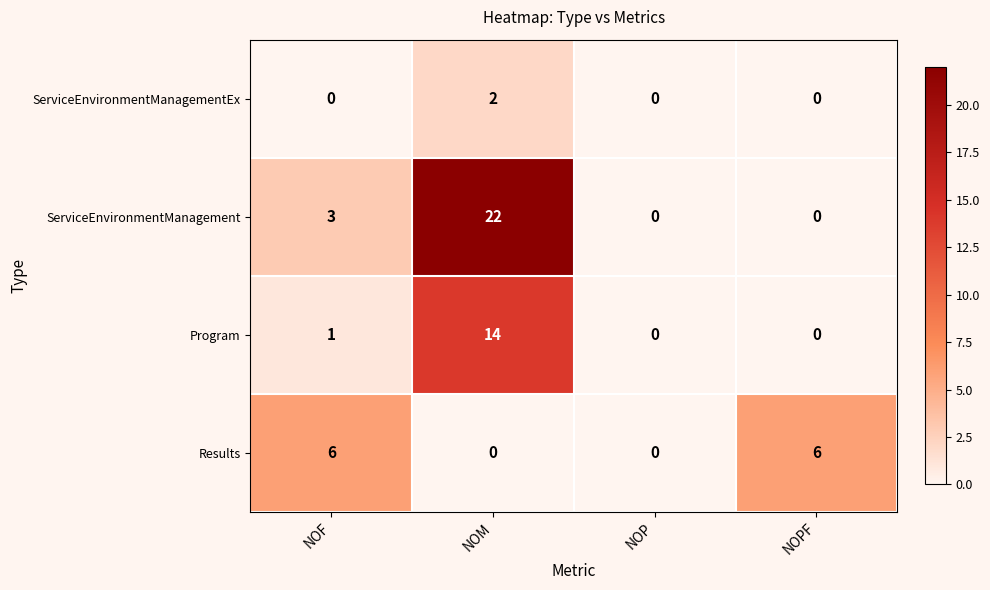

At how many categories does at least one series exceed 4?

3